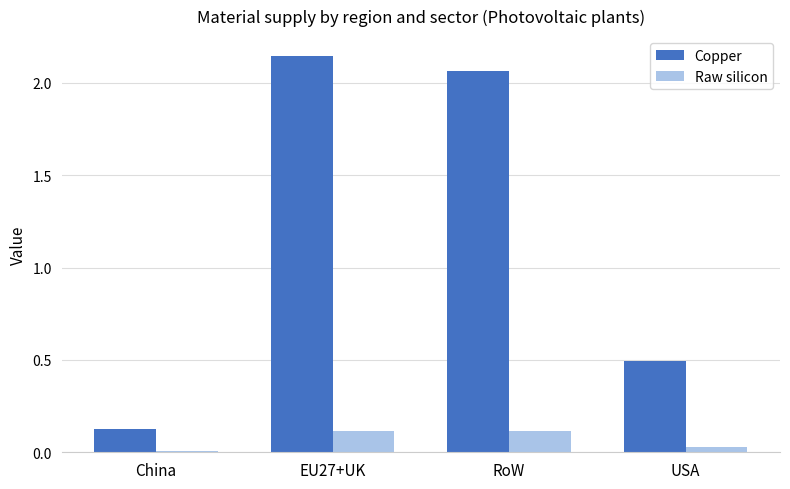

Where is Copper nearest to the value 1?

USA